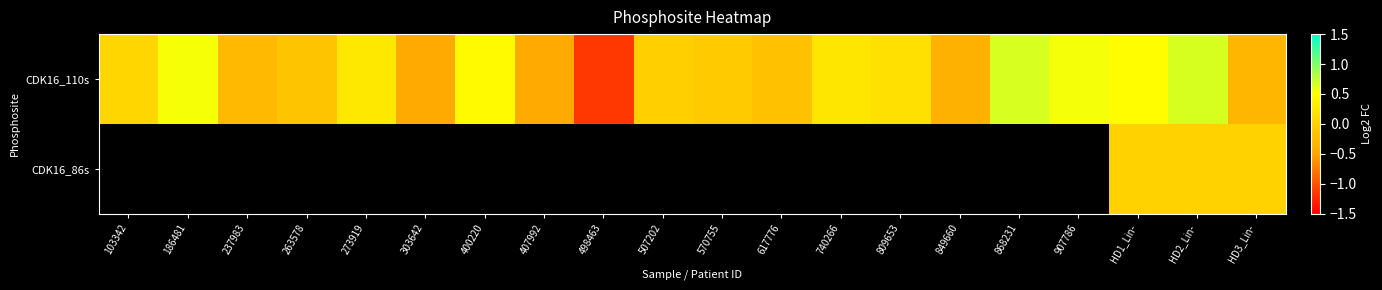

Rank the categories by CDK16_110s value from highest to lowest.

HD2_Lin-, 868231, 907786, 186481, HD1_Lin-, 400220, 273919, 740266, 809653, 103342, 507202, 570755, 263578, 617776, 237983, HD3_Lin-, 849660, 407992, 303642, 498463